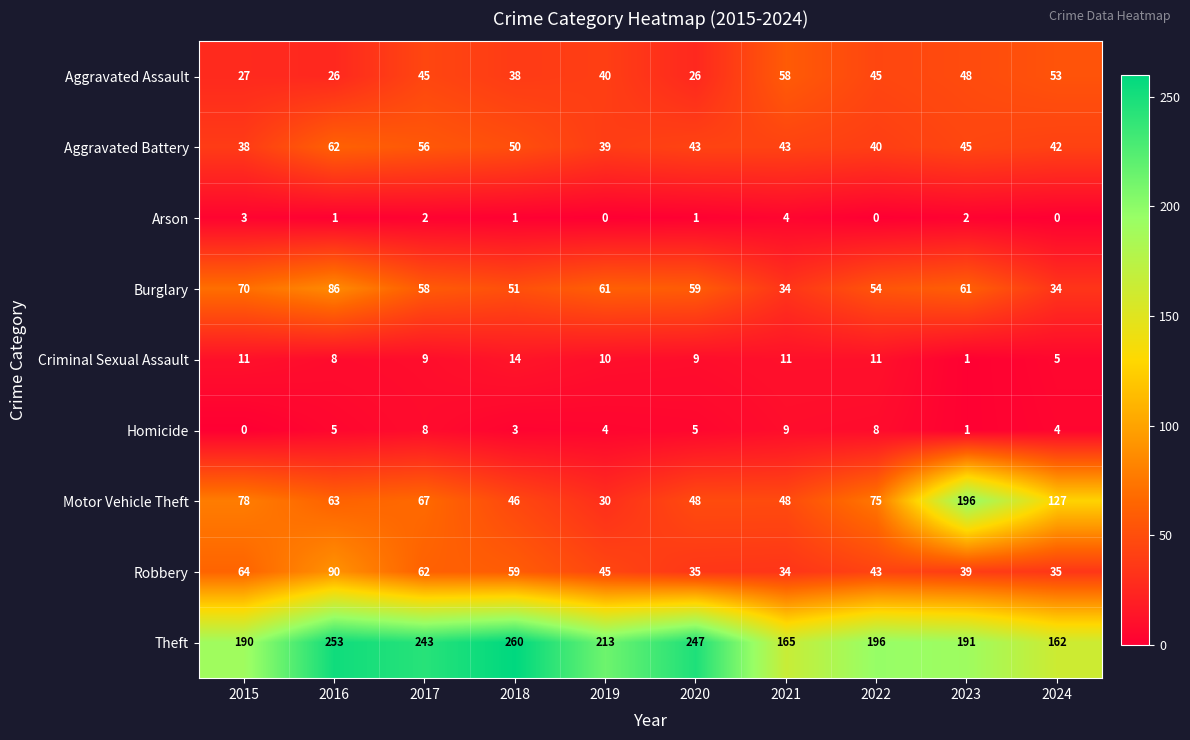

Which label corresponds to the largest value in the chart?

2018